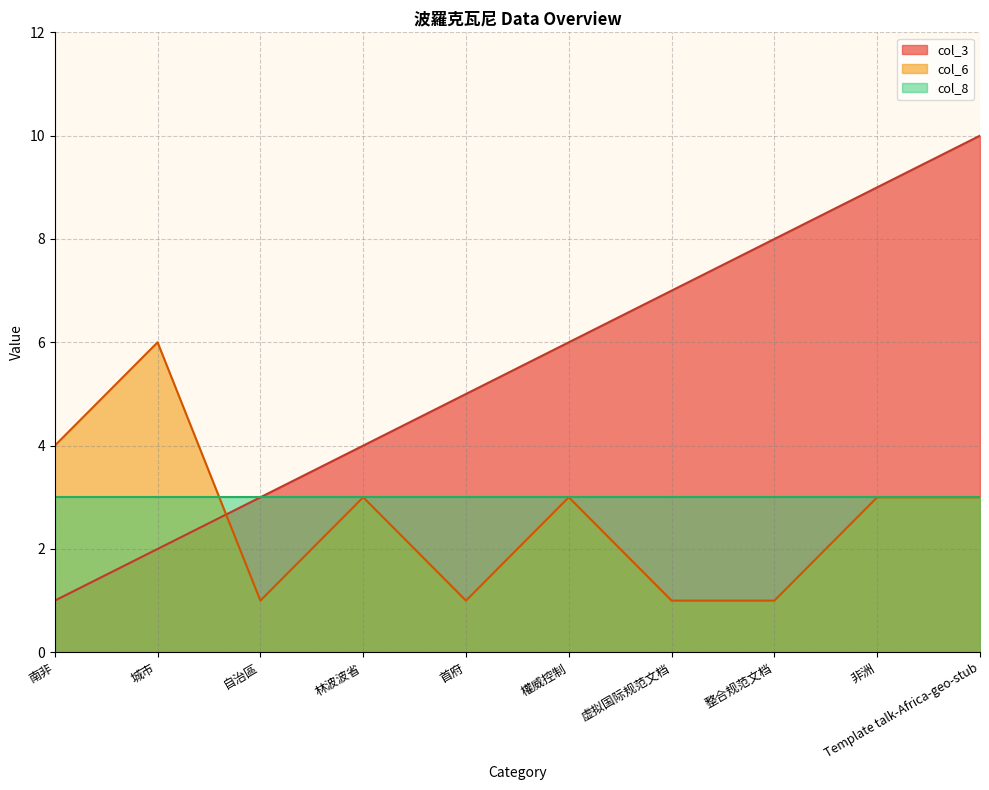

How many lines are shown in the chart?

3